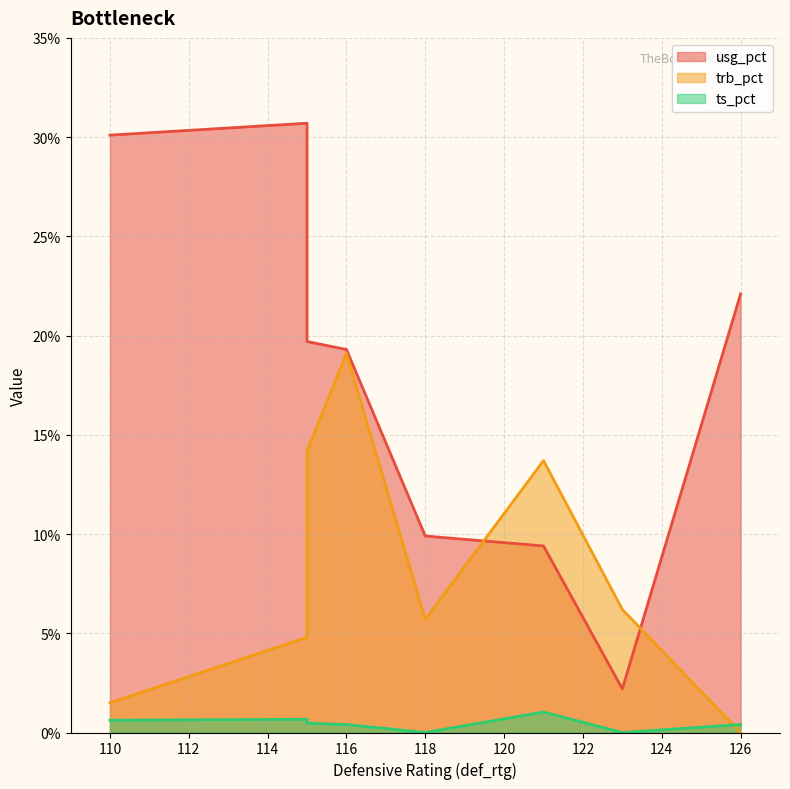

How many data points does each series have?

8